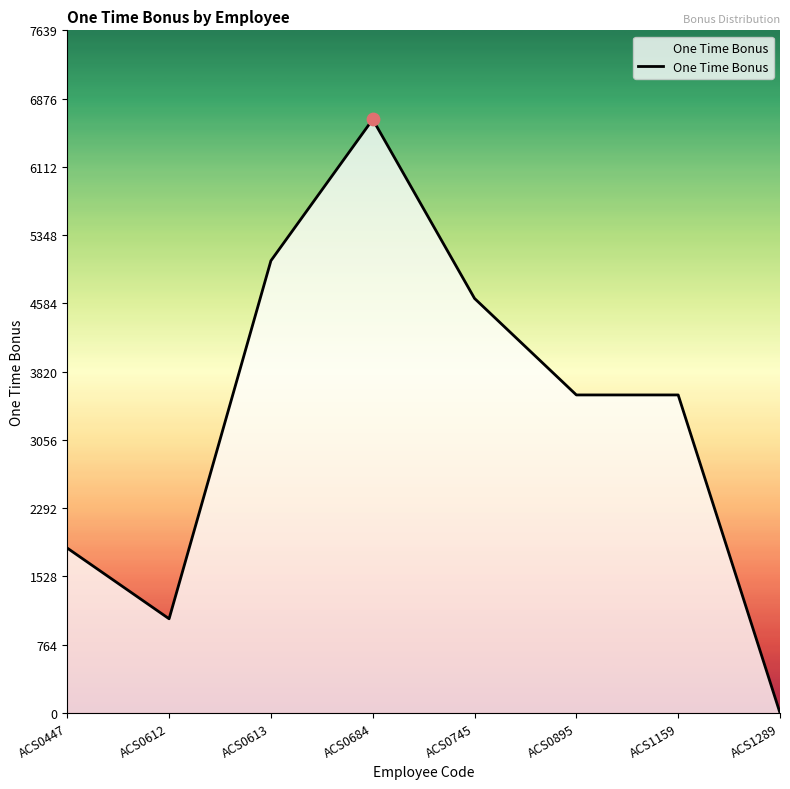

What is the change in value from ACS0613 to ACS0684?

+1582